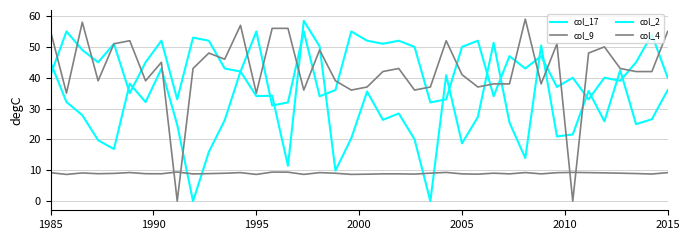

At how many categories does at least one series exceed 52?

13